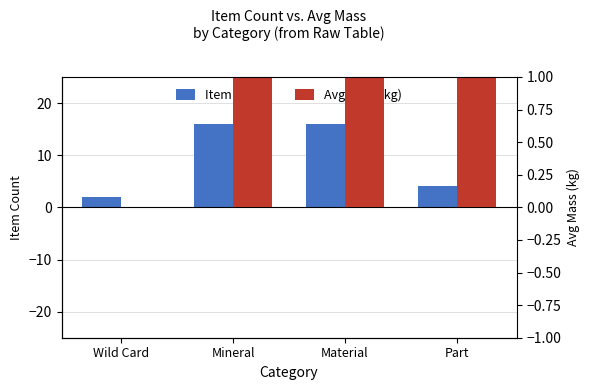

What is the total value across all series at Mineral?

17